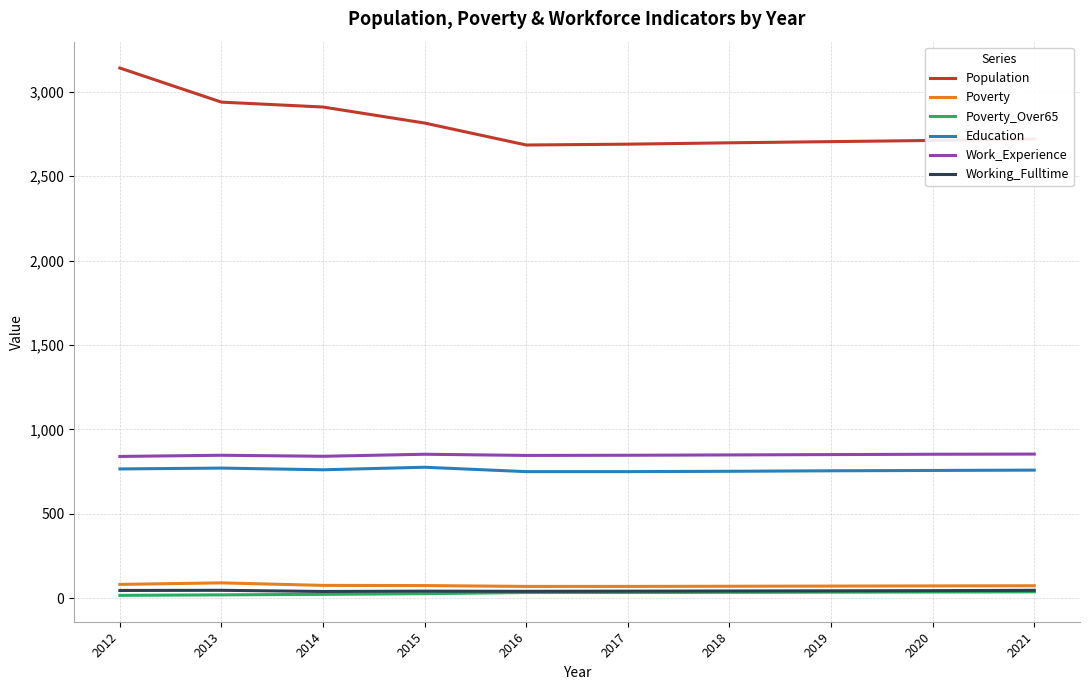

At which category is the sum across all series the highest?

2012